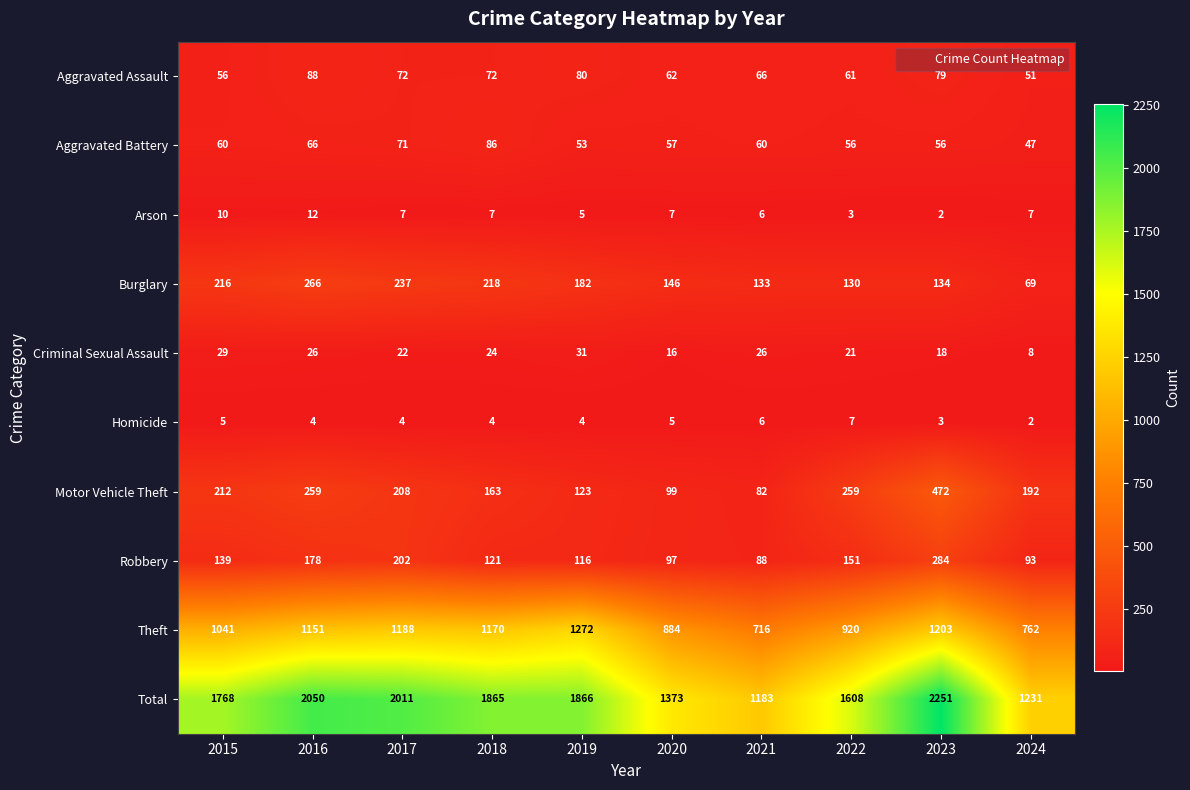

Count the number of data series in this chart.

10